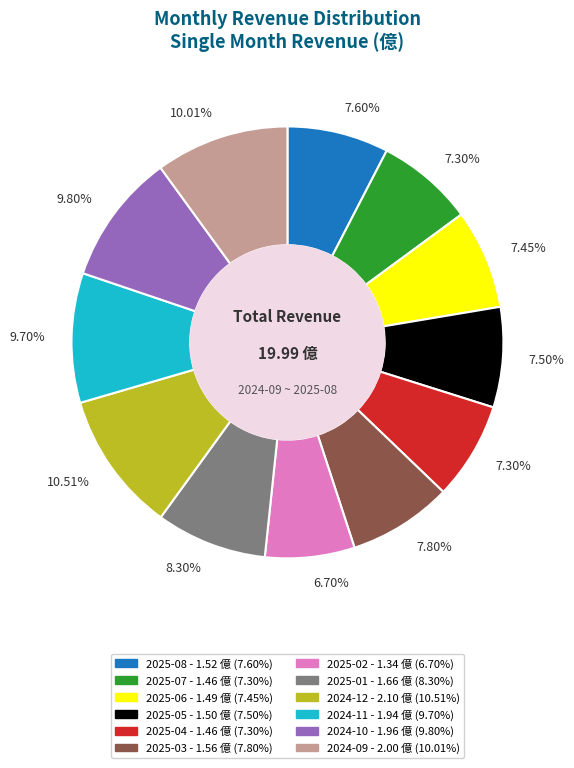

Does any single category account for the majority?

No